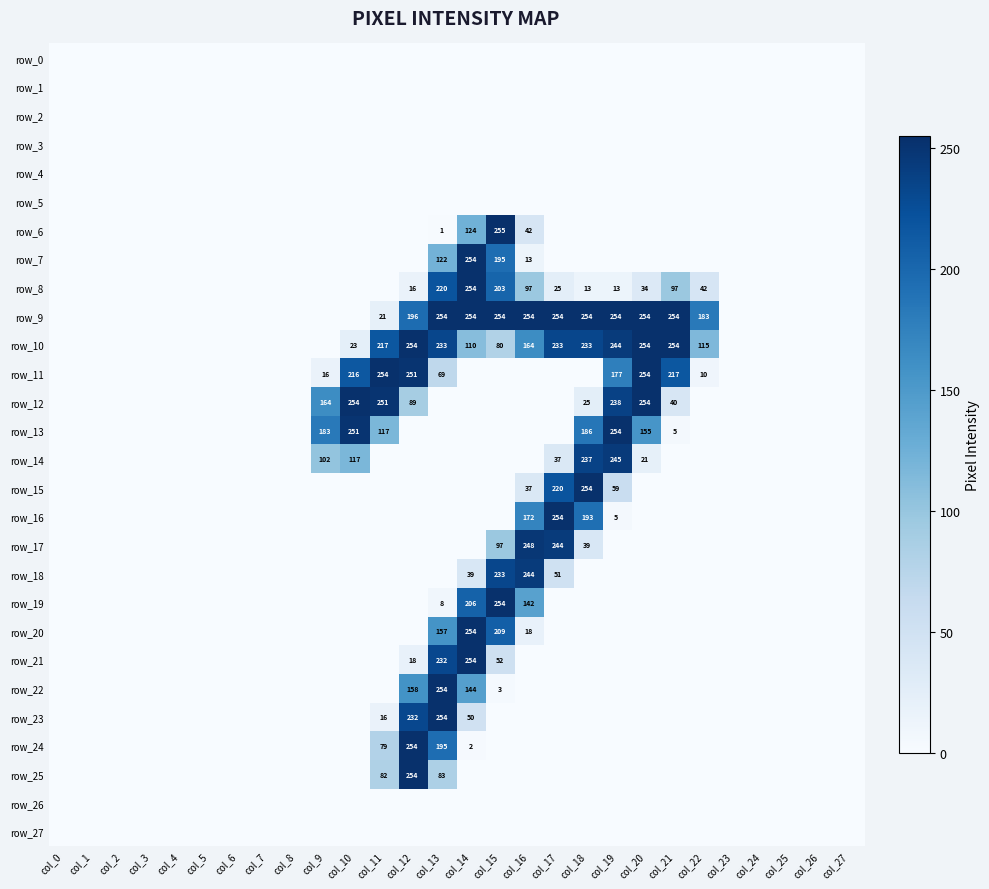

Which series has the largest total across all categories?

row_9